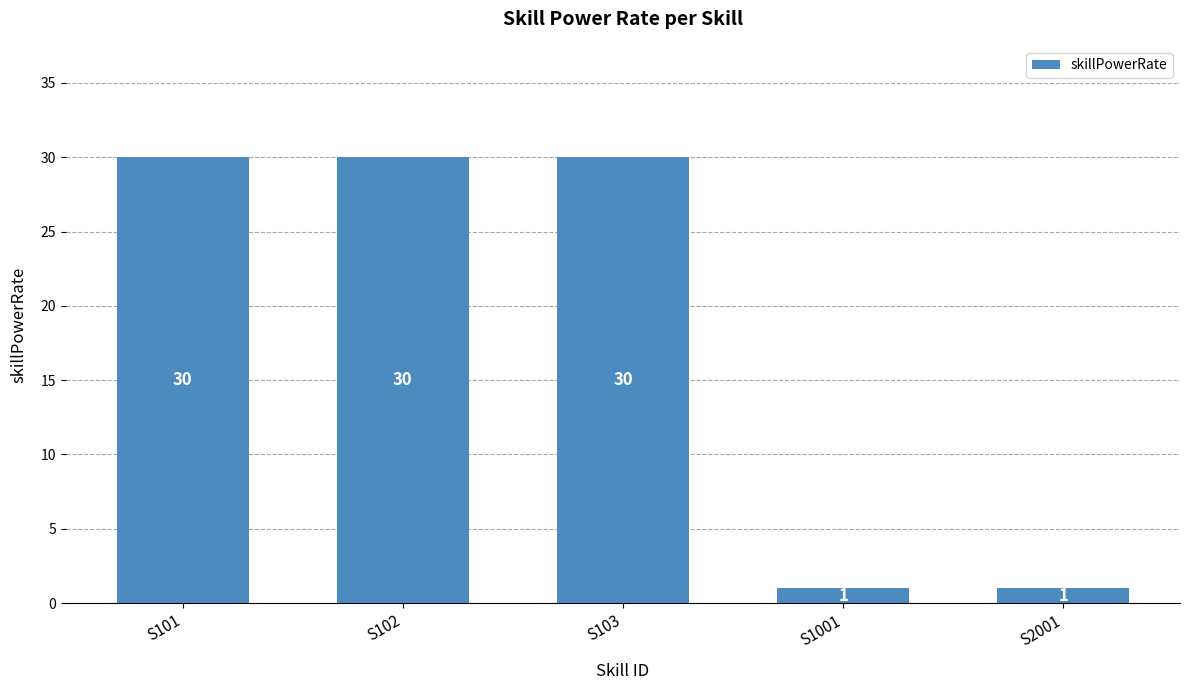

How many values are between 1 and 30?

5